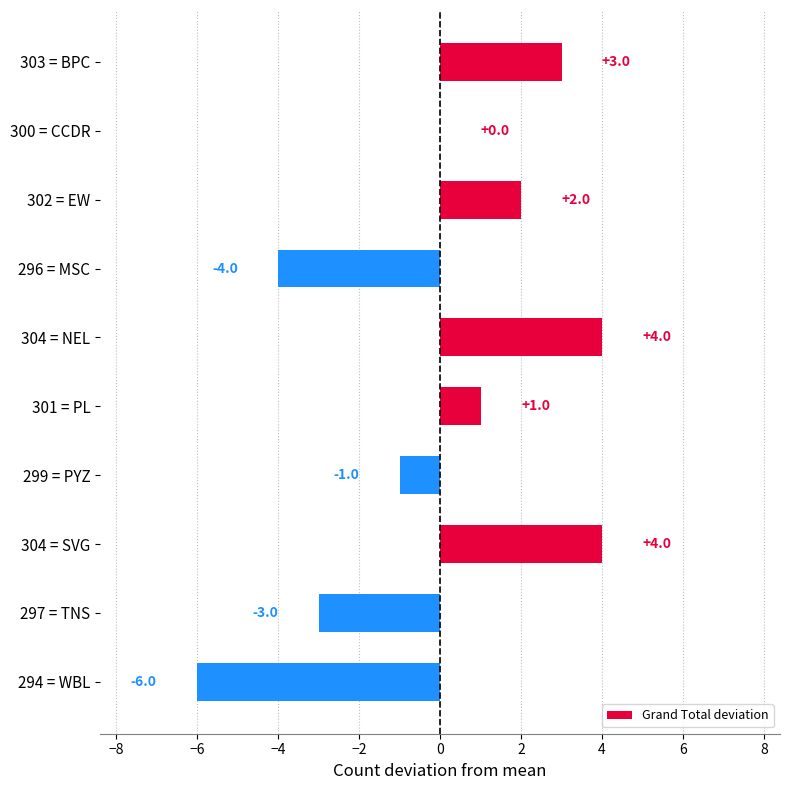

How many values are between -3 and 3?

6